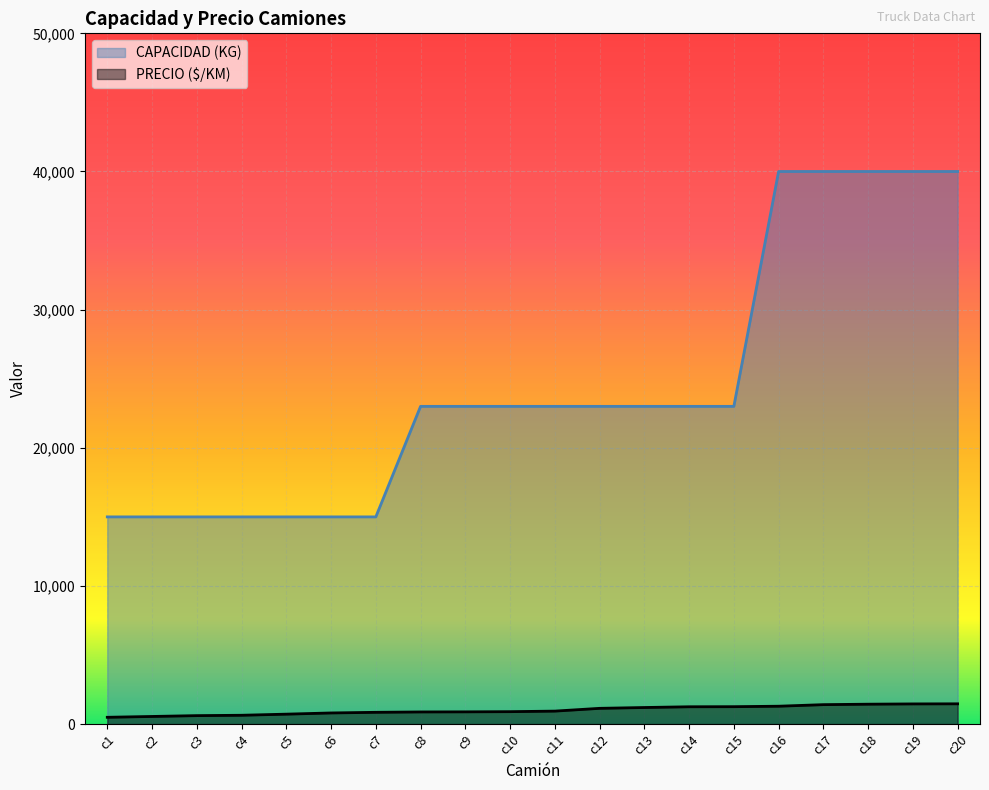

At which label does CAPACIDAD (KG) reach its peak?

c16